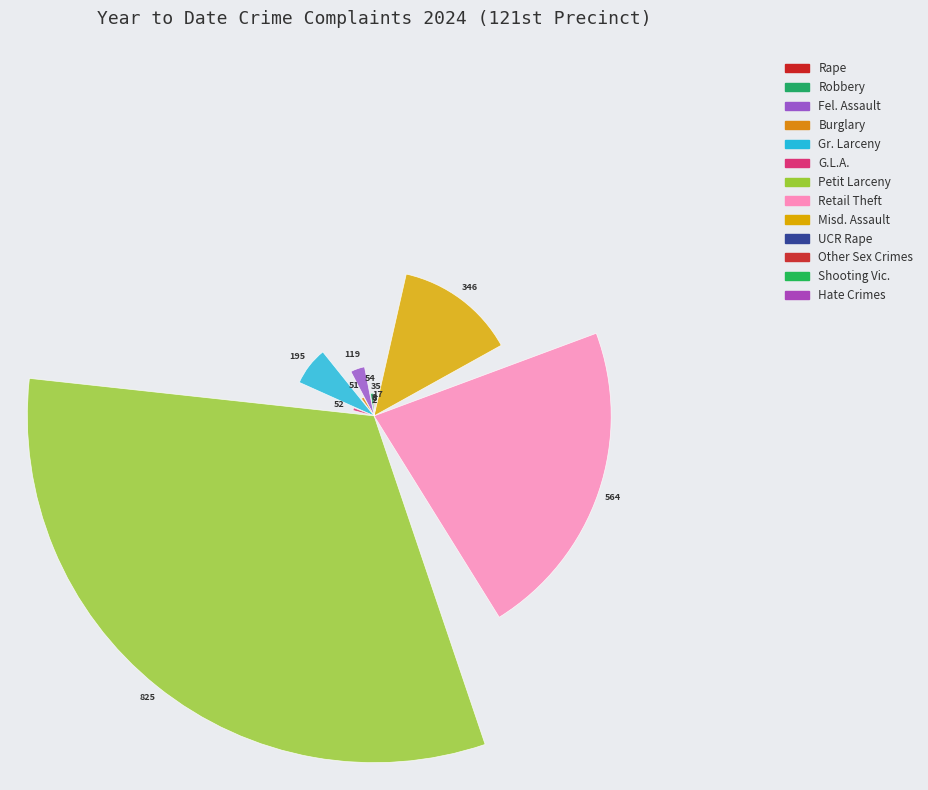

True or false: Gr. Larceny accounts for 9% of the total.

True